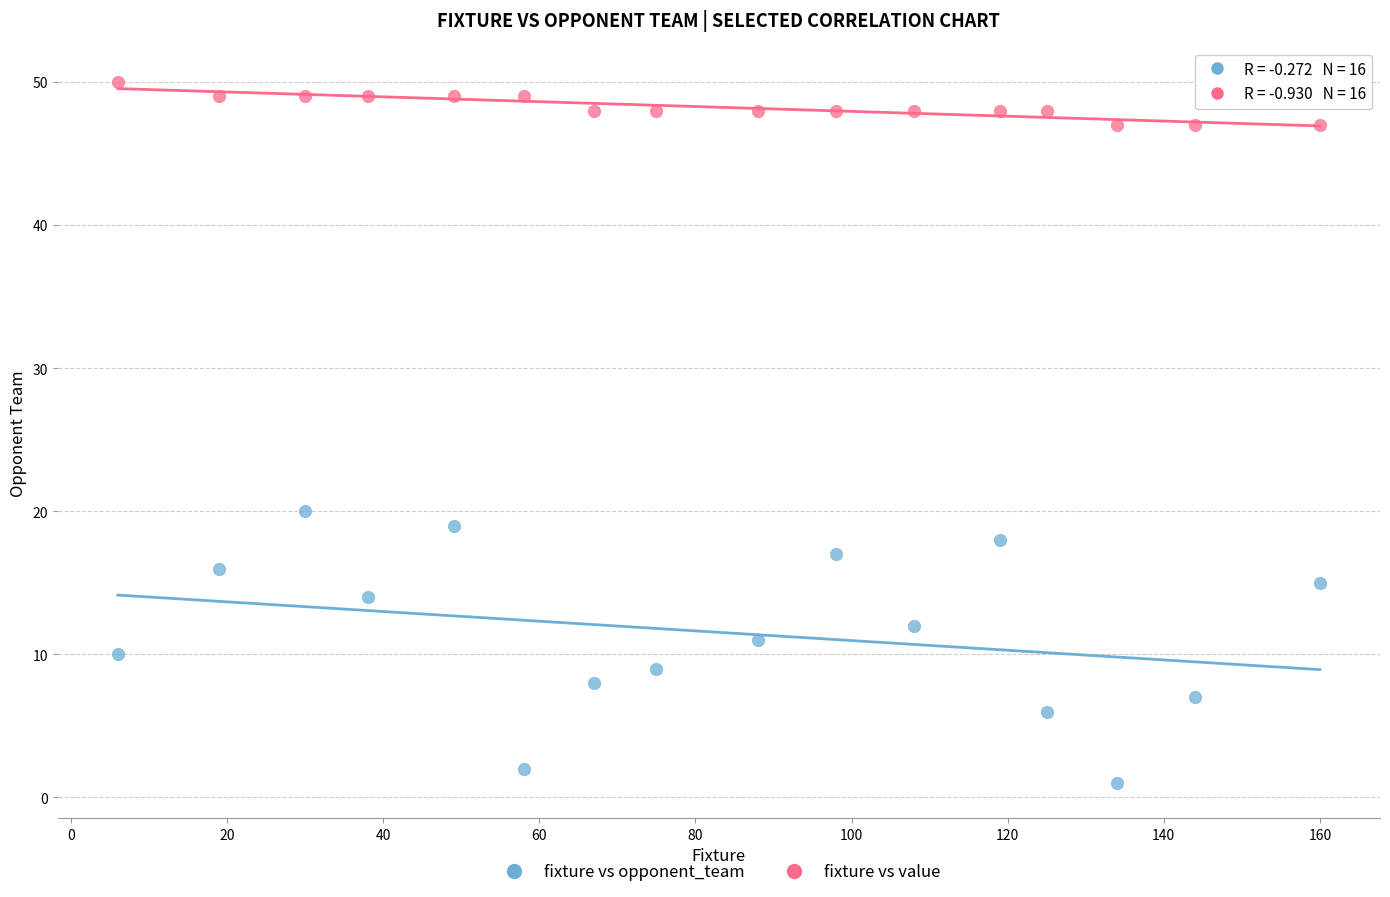

Which series contains the lowest Y value?

fixture vs opponent_team